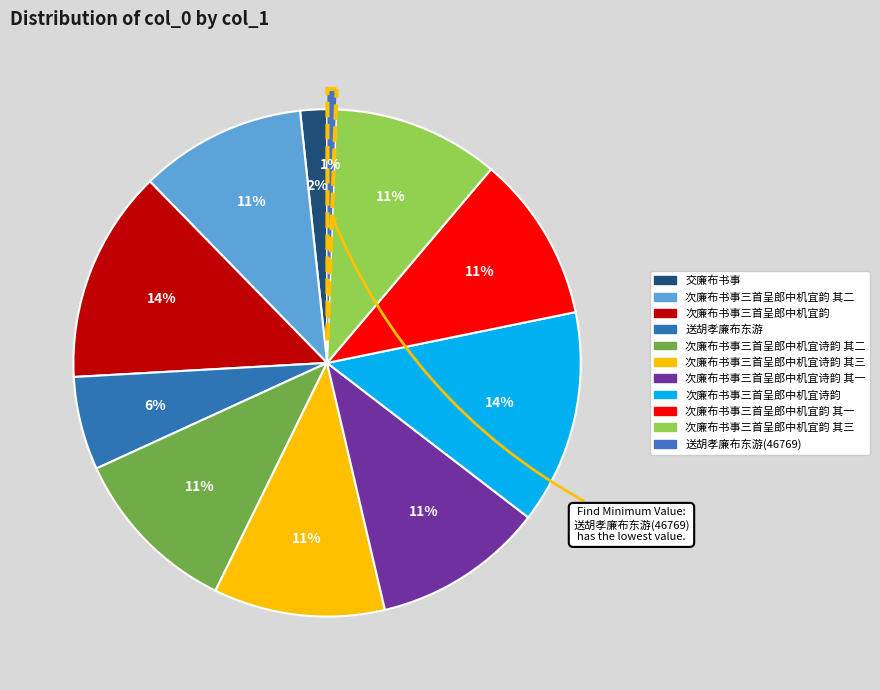

How many slices are in this pie chart?

11